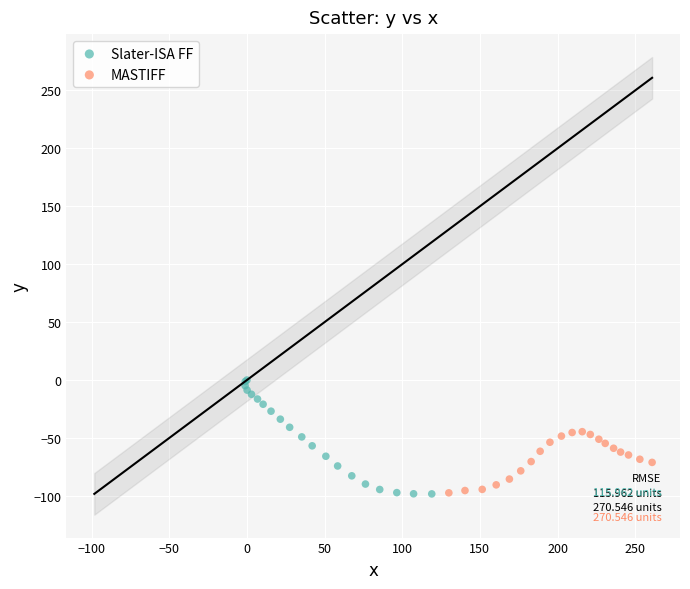

Which series reaches the maximum Y coordinate?

Slater-ISA FF